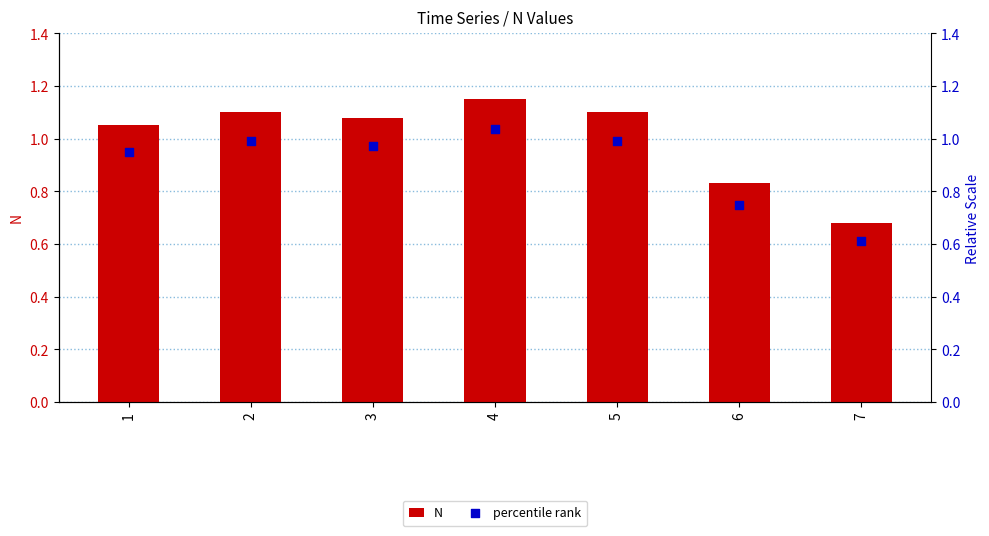

Which series has the largest total across all categories?

N